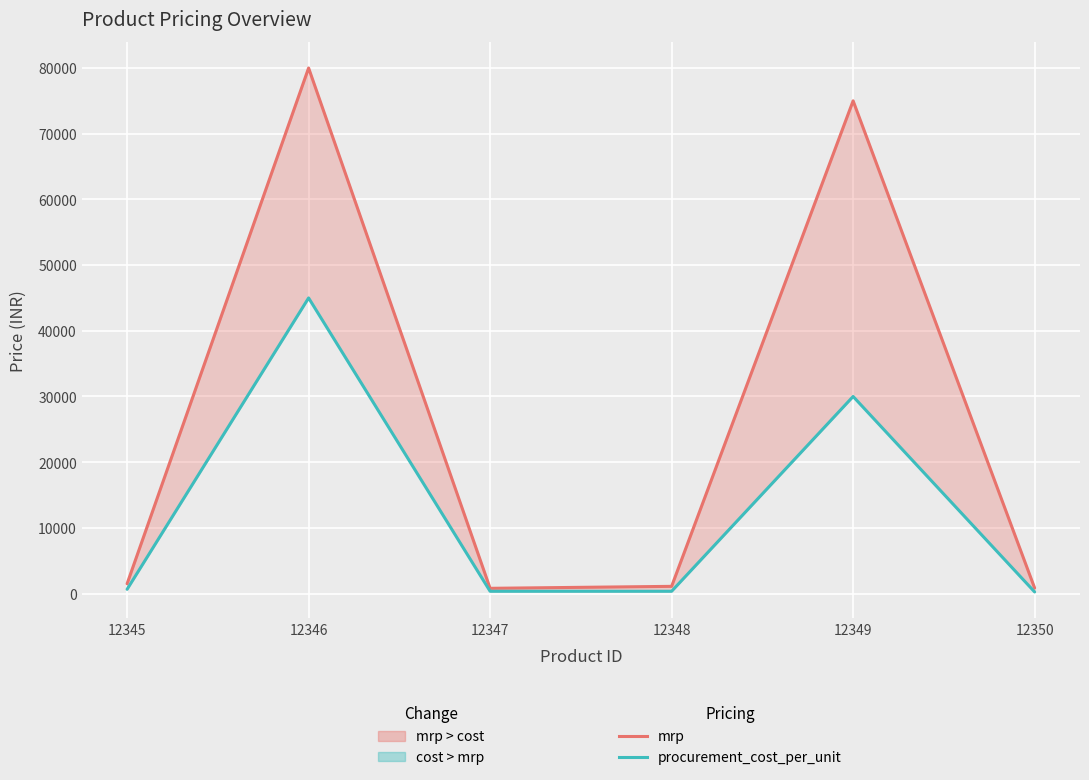

What is the approximate value of procurement_cost_per_unit at 12350, to the nearest 50?

250